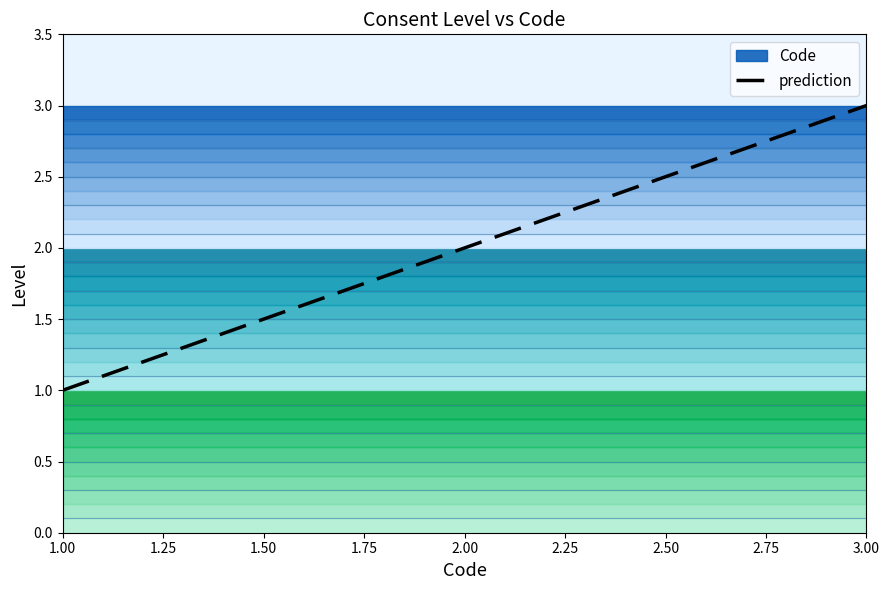

How many values are between 1 and 3?

3